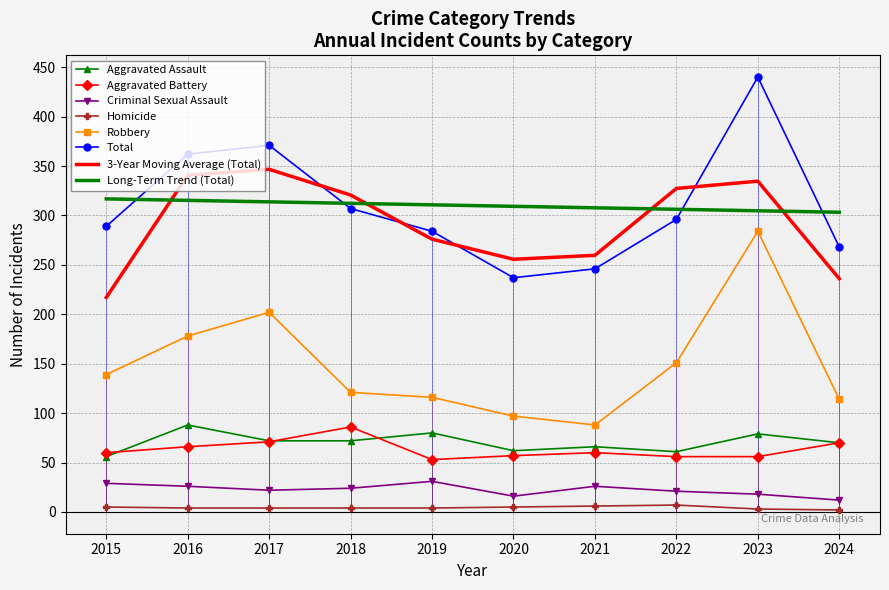

The value of Aggravated Battery at 2022 is 12.3. True or false?

False